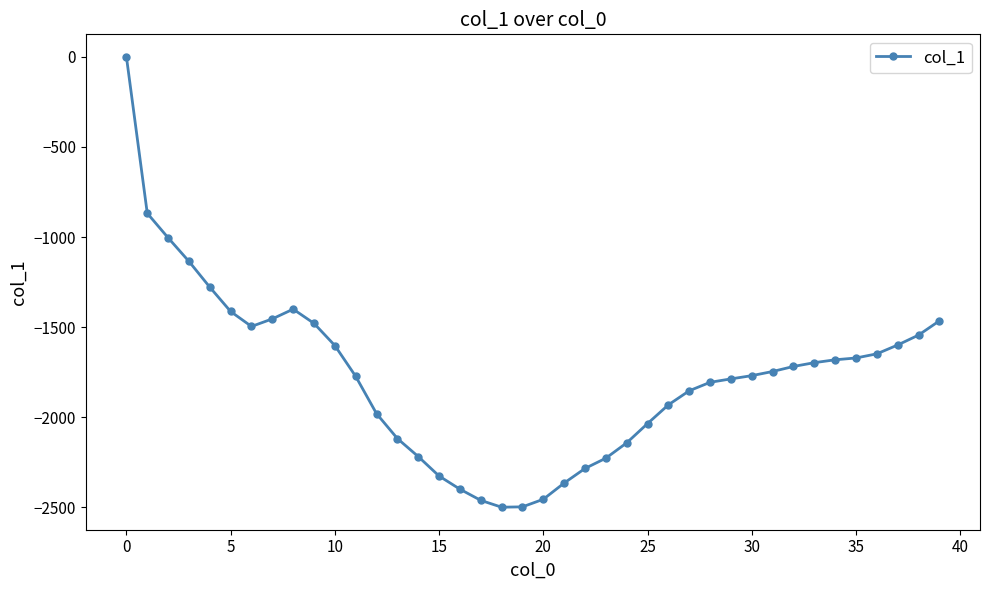

What is the sum of all values?

-70823